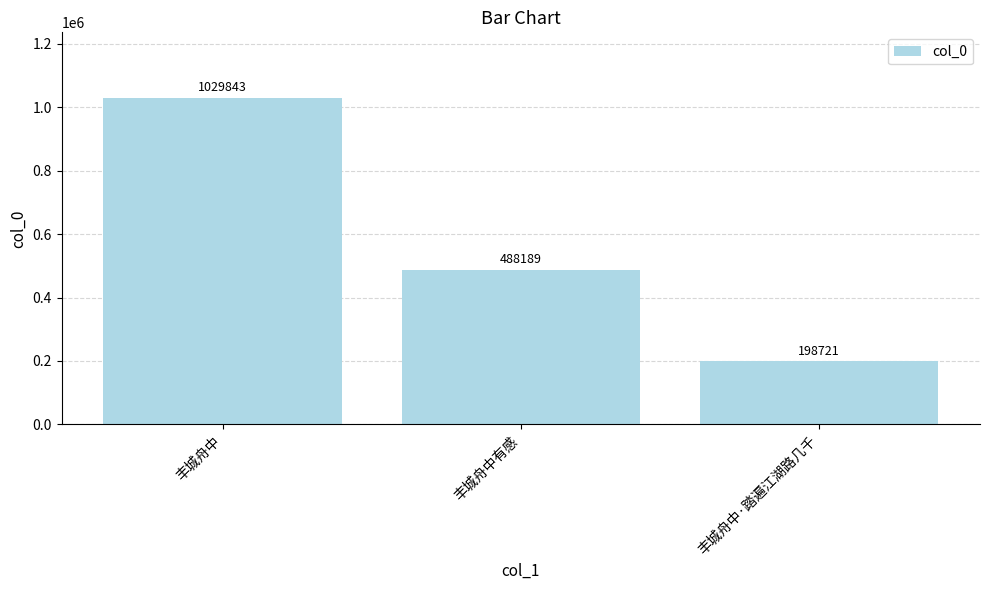

Which category has the highest value across all series?

丰城舟中